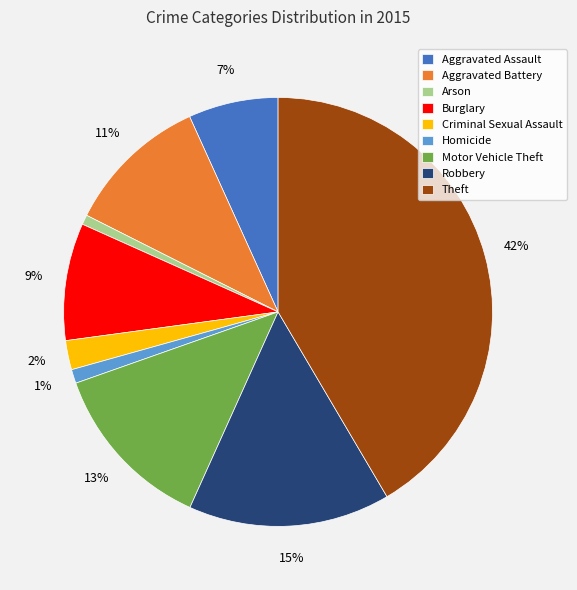

What is the ratio of the value at Robbery to the value at Theft?

0.4